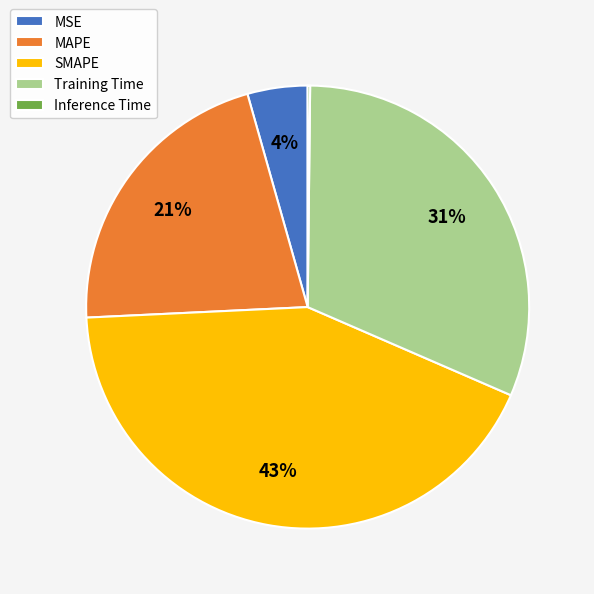

Between MSE and Training Time, which is larger?

Training Time